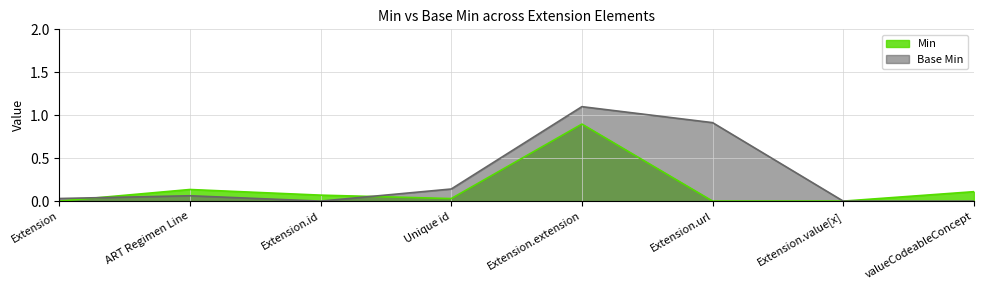

Rank the series by their average value, from lowest to highest.

Min, Base Min